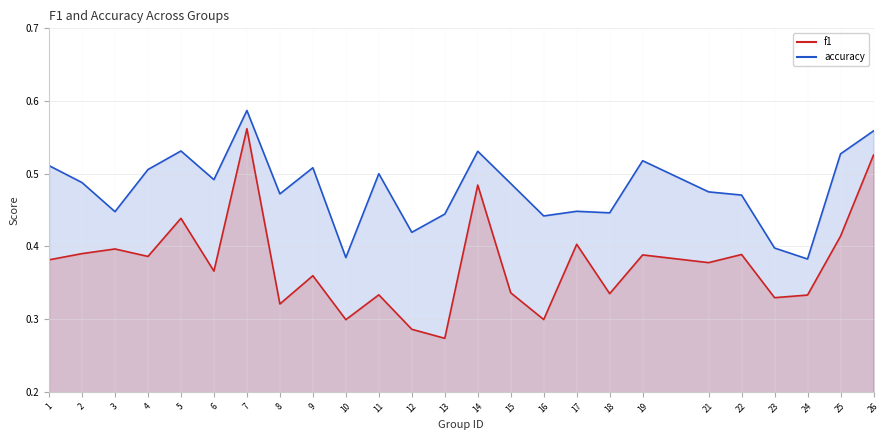

Which series has the widest spread of values?

f1